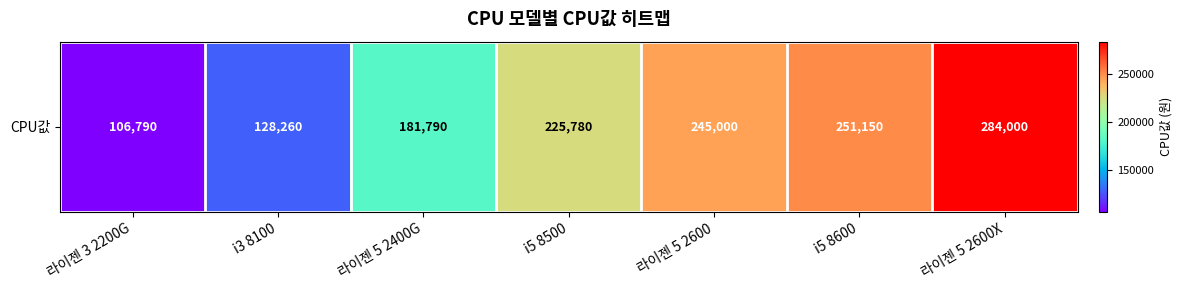

Approximately how many times larger is the value at 라이젠 5 2400G compared to i5 8500?

0.8